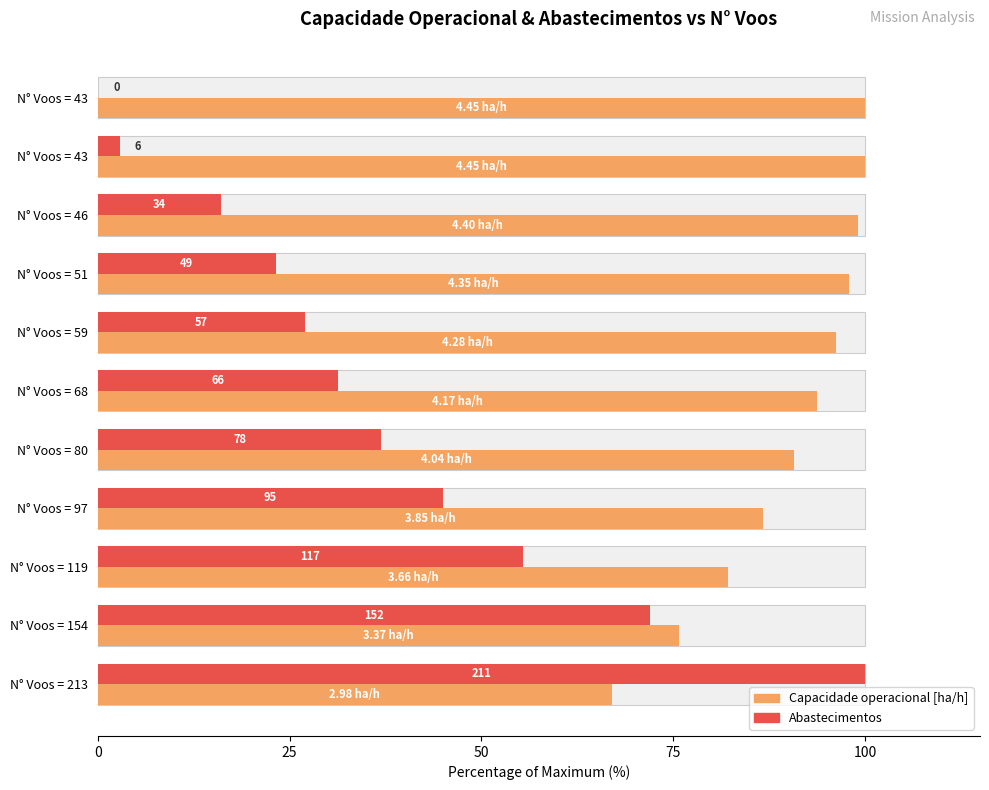

Count the number of data series in this chart.

2